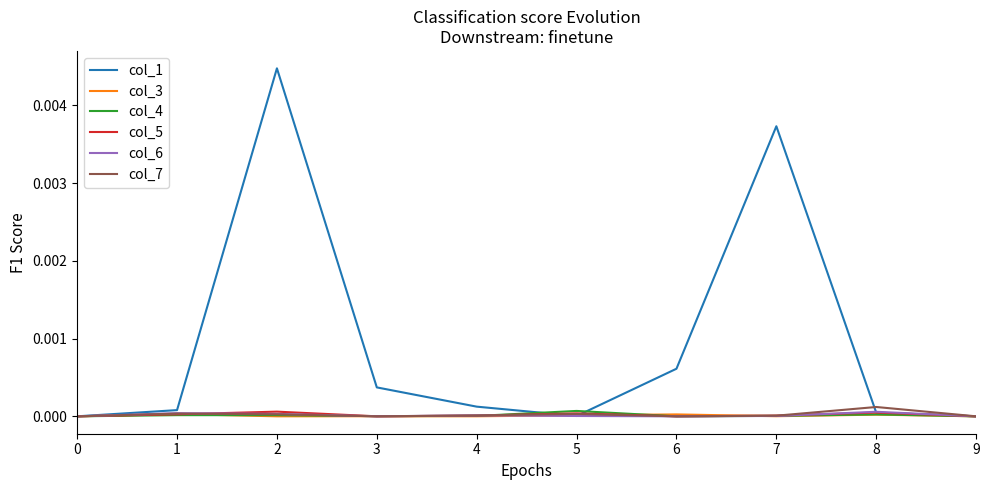

Which series has the largest total across all categories?

col_1